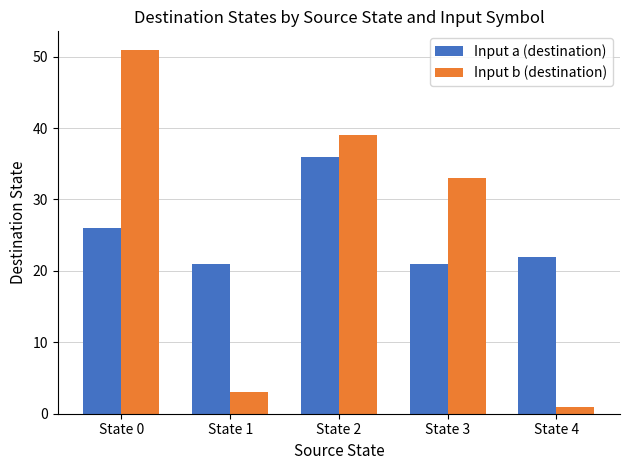

Reading left to right, list all the values displayed in this chart.

Input a (destination): 26	21	36	21	22
Input b (destination): 51	3	39	33	1